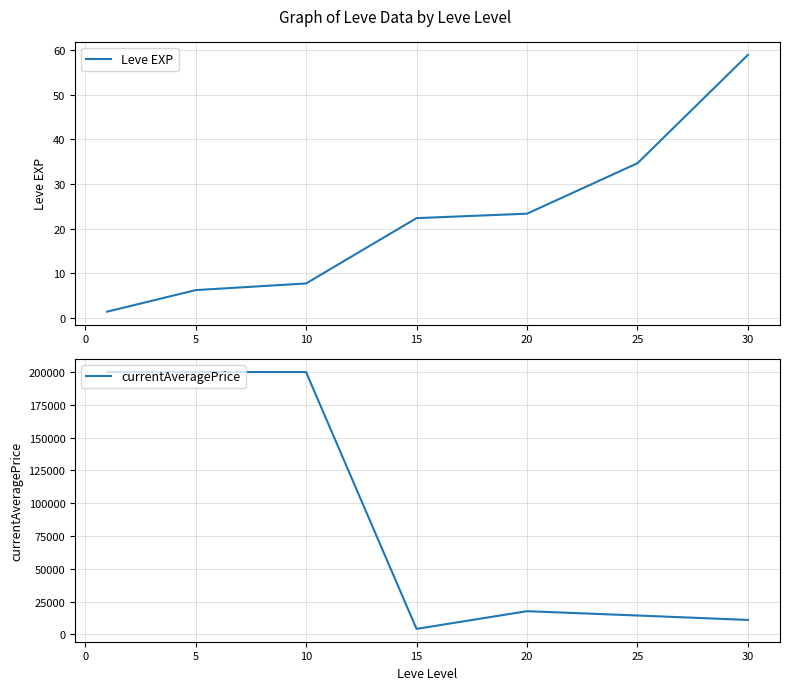

Where does the Leve EXP series first go above 22?

15